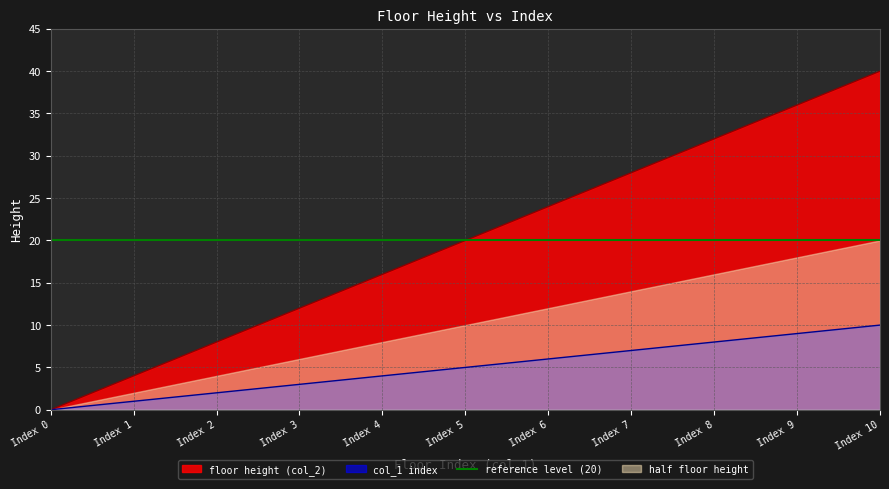

True or false: floor height (col_2) and col_1 index cross at least once.

False